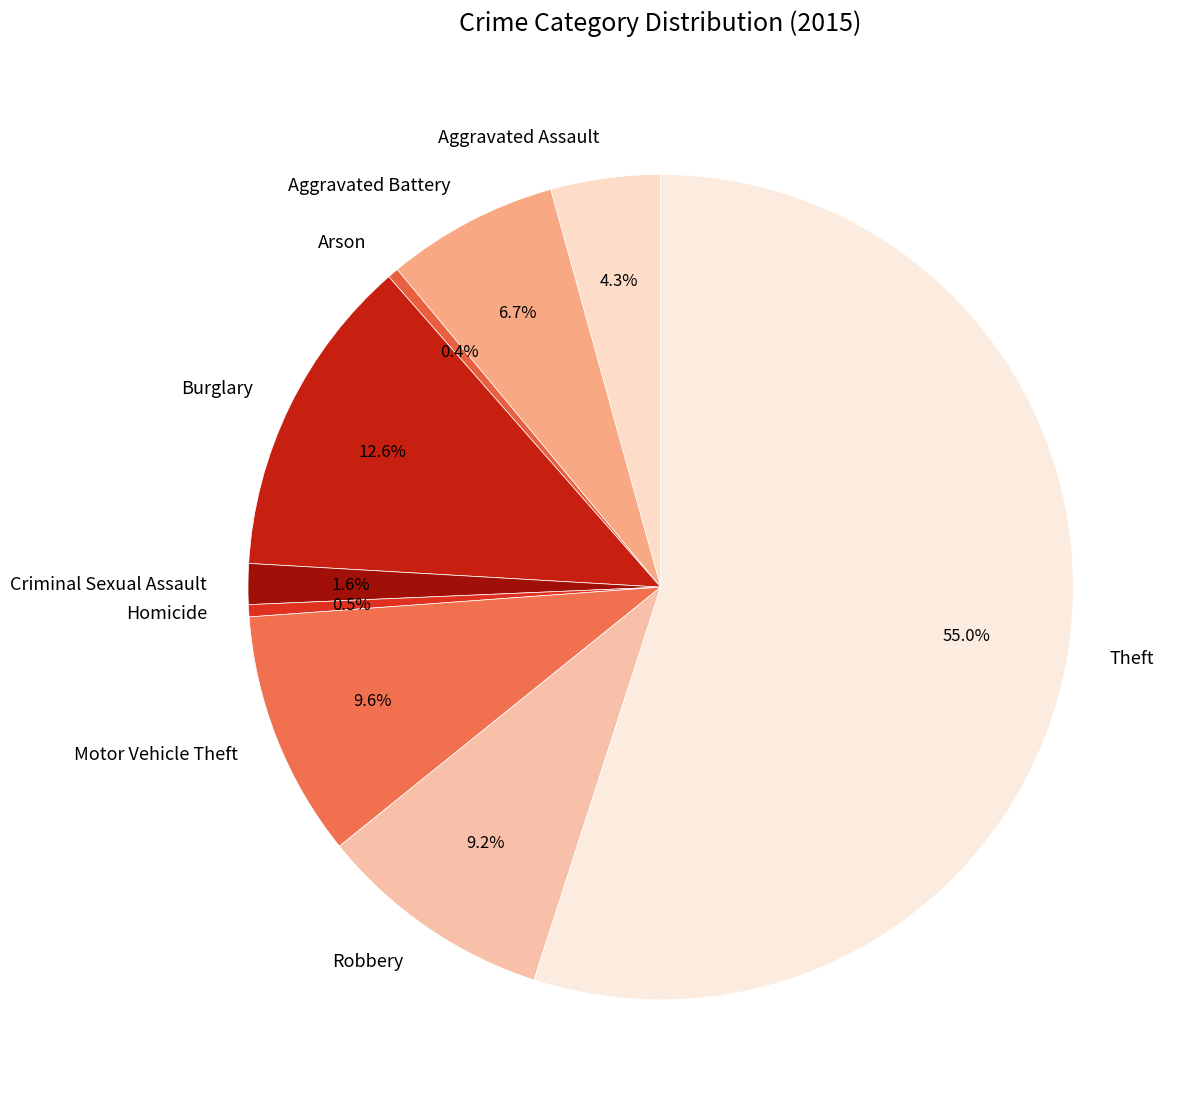

Which has a higher value, Motor Vehicle Theft or Theft?

Theft